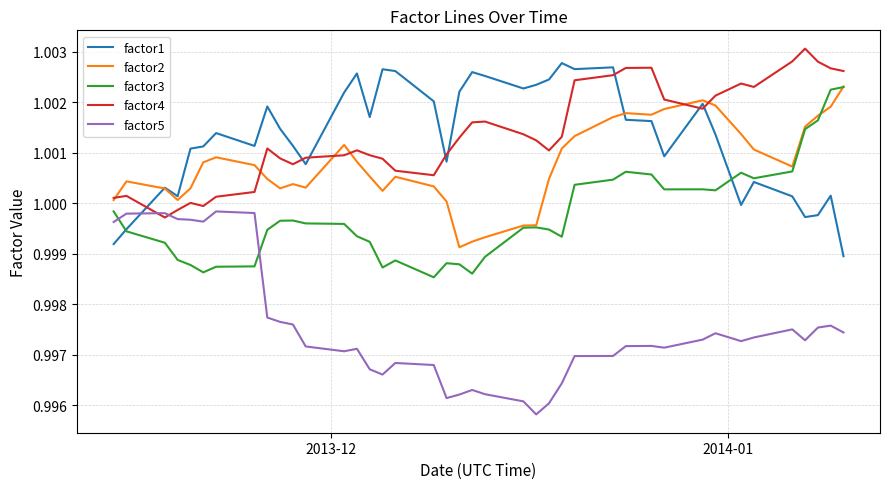

True or false: factor3 and factor4 intersect in this chart.

False